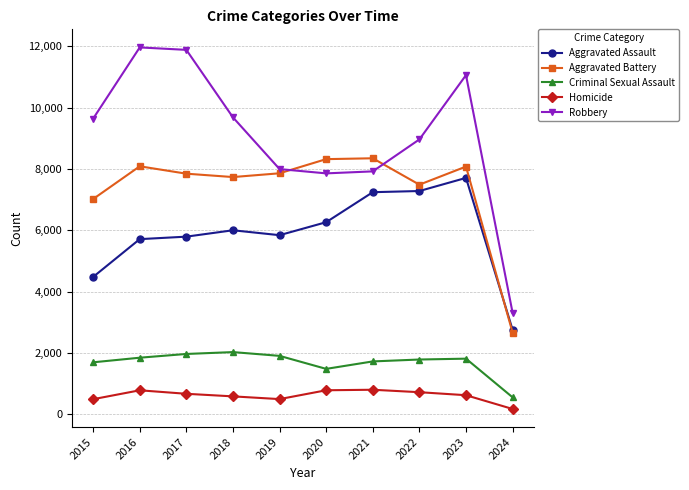

What is the difference between the maximum and minimum values in the Homicide series?

627